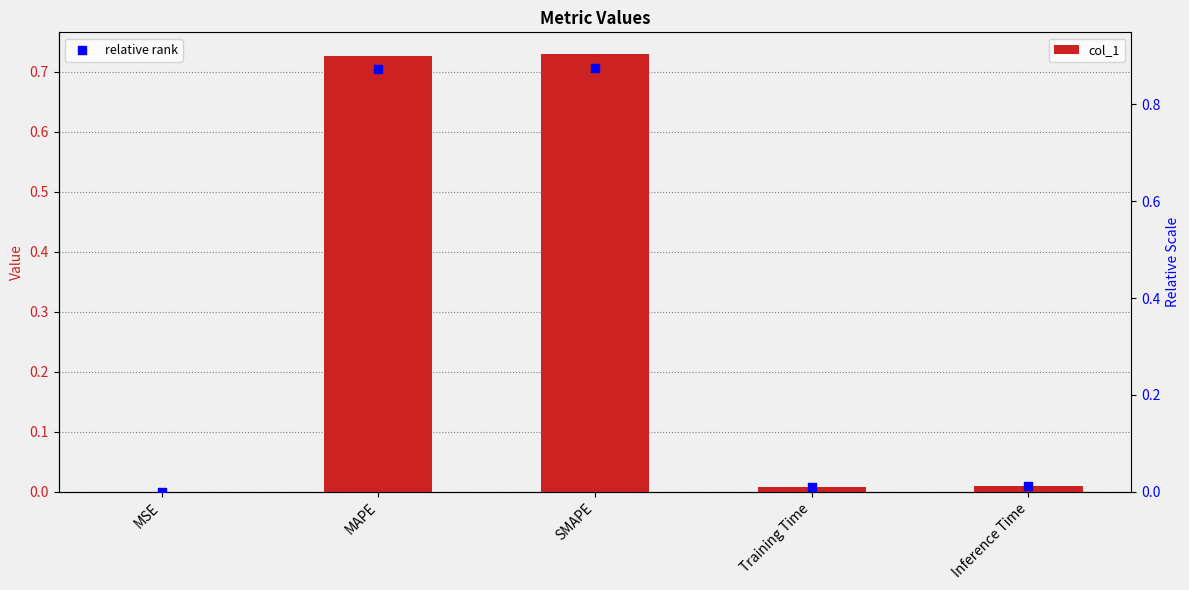

Which series has the largest Y range (max minus min)?

relative rank